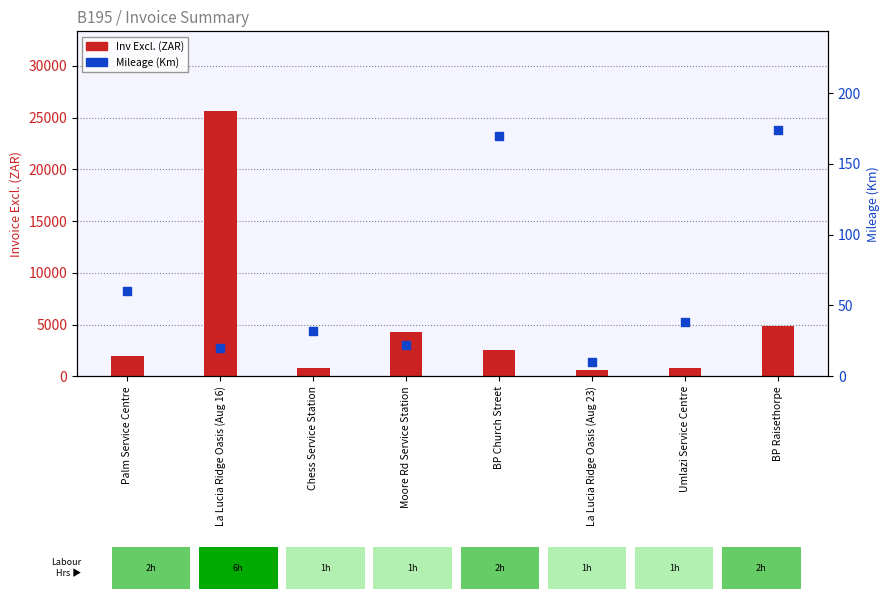

Which series has the widest spread of Y values?

Inv Excl.